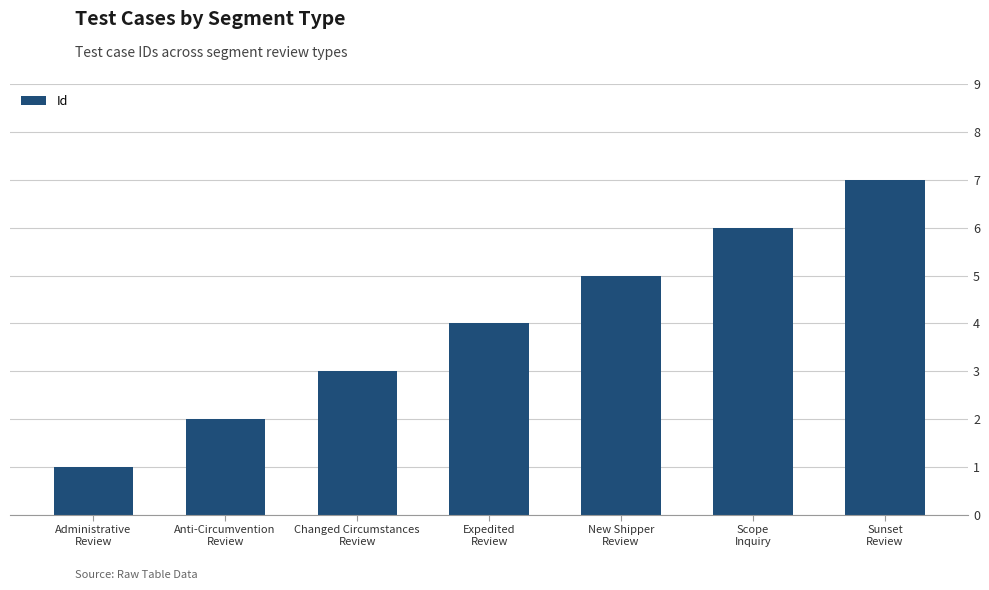

What is the value of the 1st bar from the left?

1